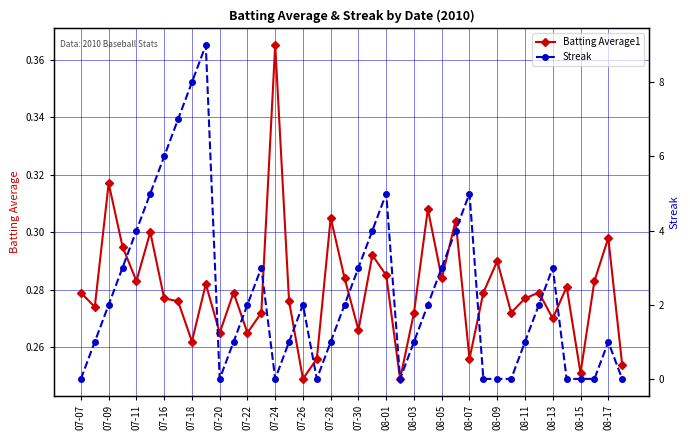

What is the value of the Streak point at the 35th from the left?

3.0